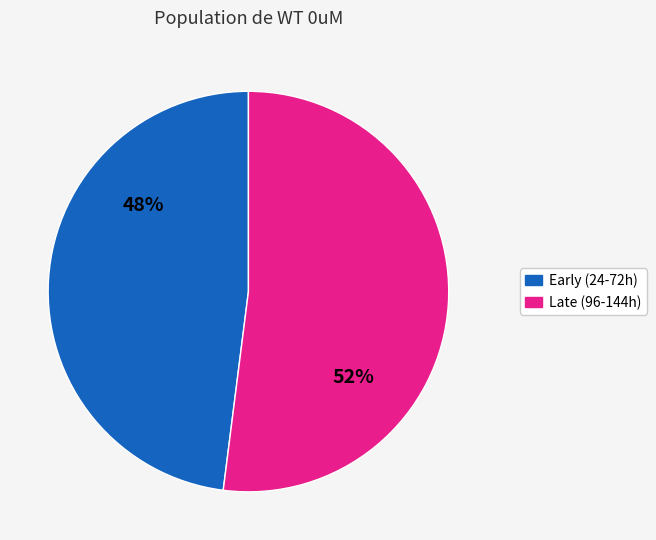

To the nearest percent, what is the difference between the largest and smallest slice percentages?

4%